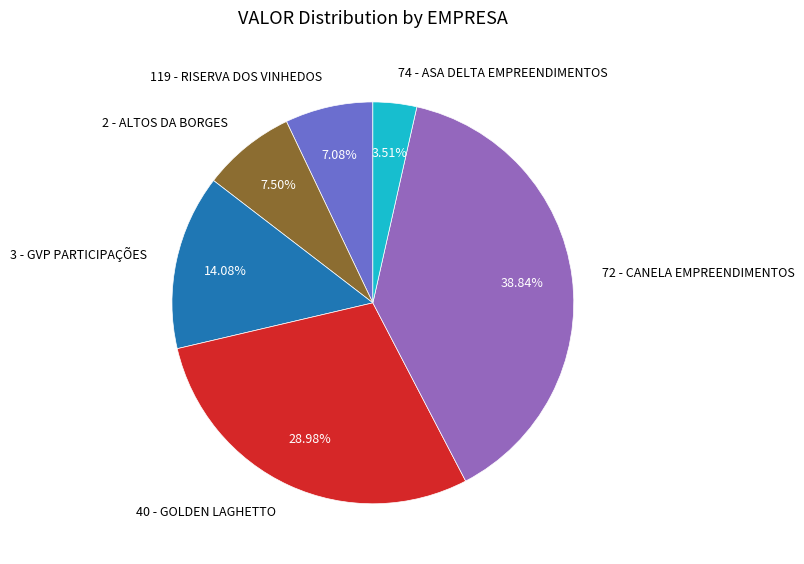

Is 3 - GVP PARTICIPAÇÕES the majority of the pie?

No